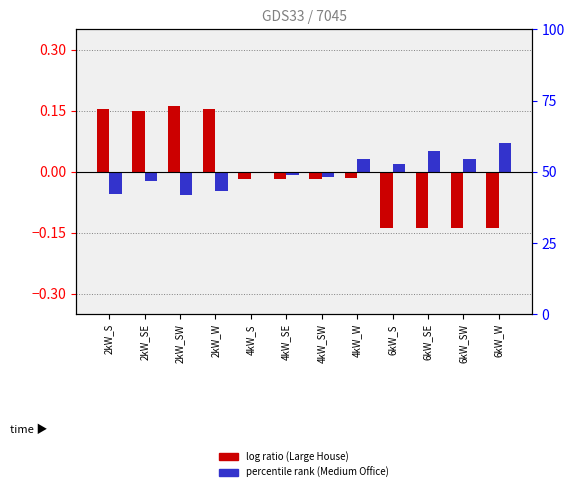

What is the difference between the highest and lowest values at 2kW_S?

0.2